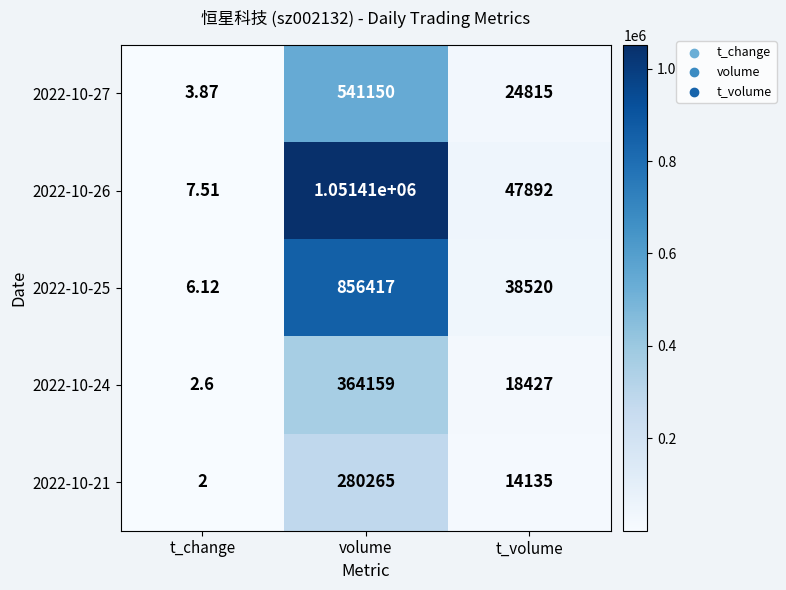

At t_change, list the series in order from smallest to largest.

2022-10-21, 2022-10-24, 2022-10-27, 2022-10-25, 2022-10-26